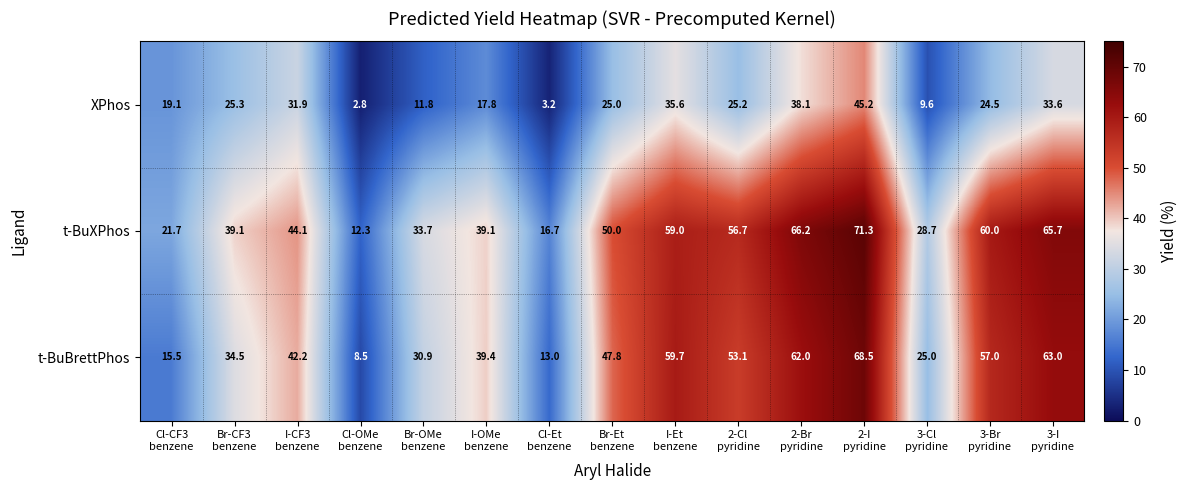

What is the smallest value displayed?

2.8